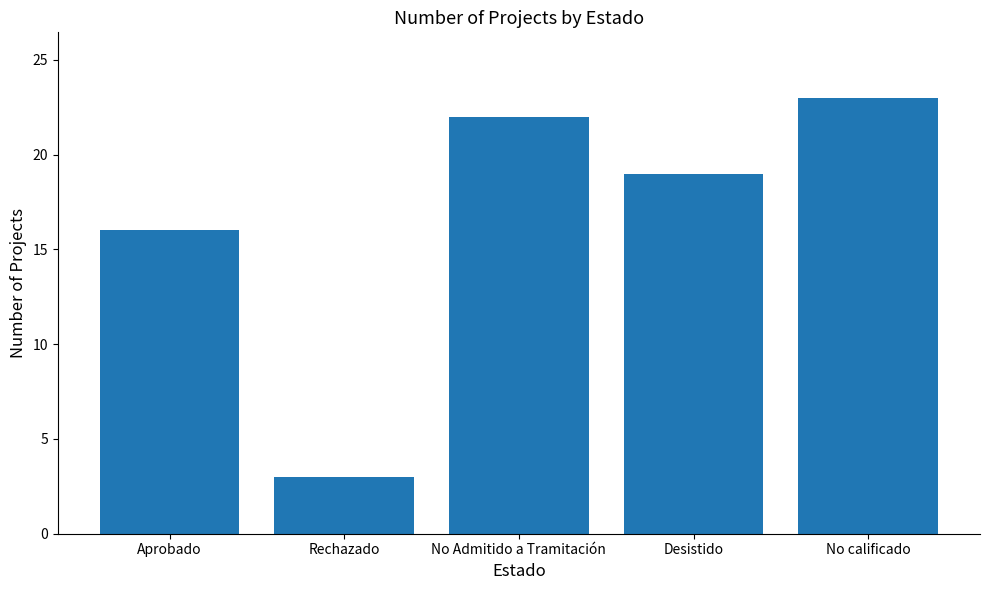

The value at No calificado is 23. True or false?

True